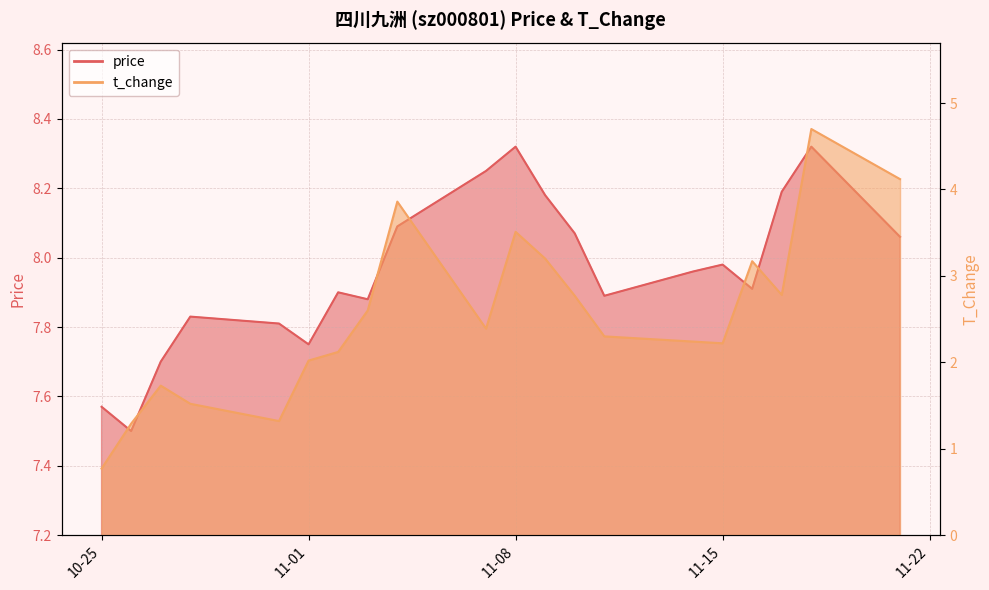

How many distinct data groups are displayed?

2